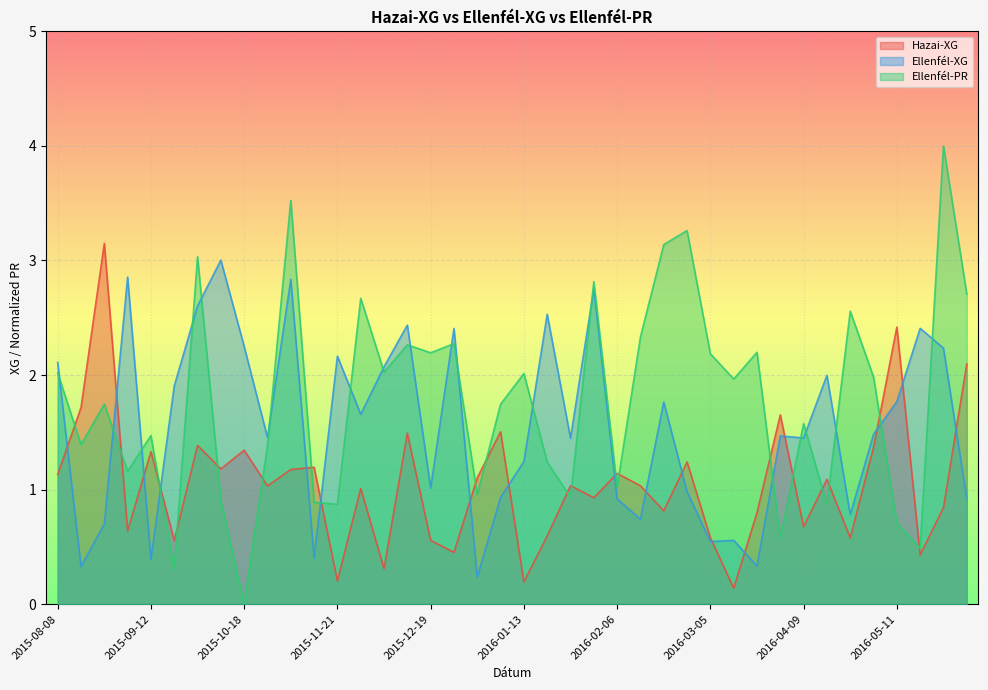

Is it true that Hazai-XG equals 1.7 at 2016-04-02?

True